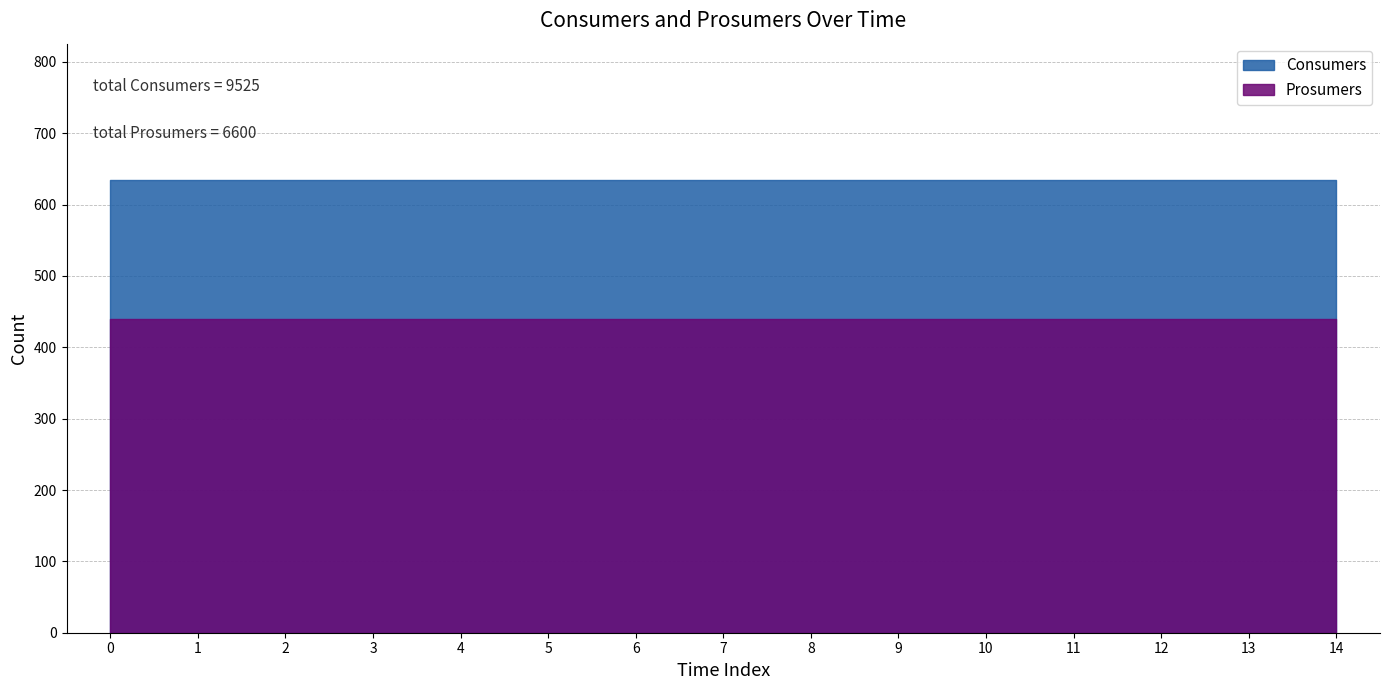

Does the chart have visible grid lines?

Yes